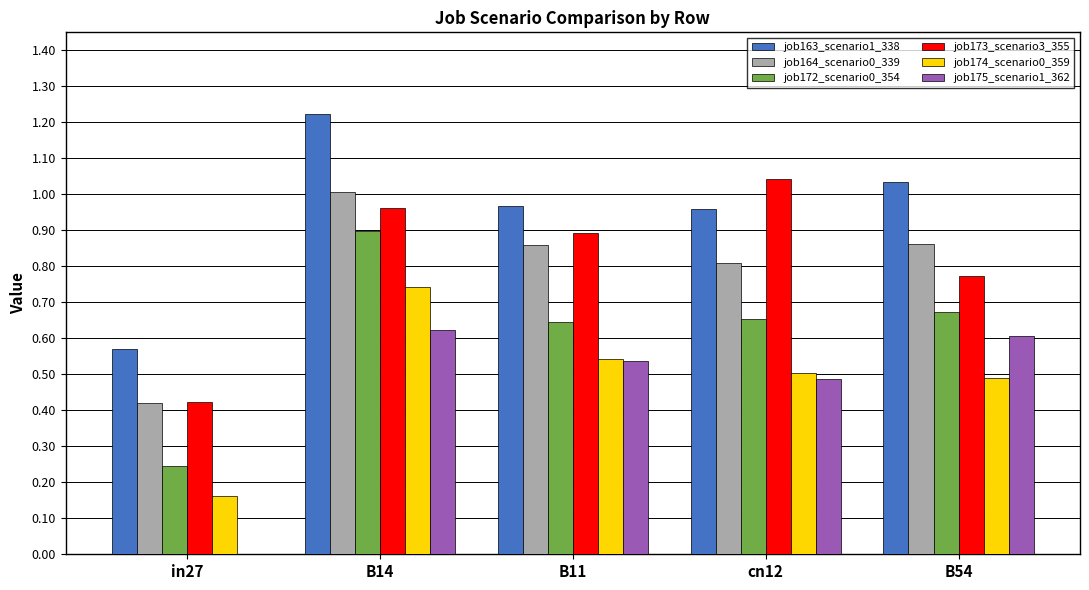

Is the value of job174_scenario0_359 at cn12 greater than the value of job163_scenario1_338 at B54?

No